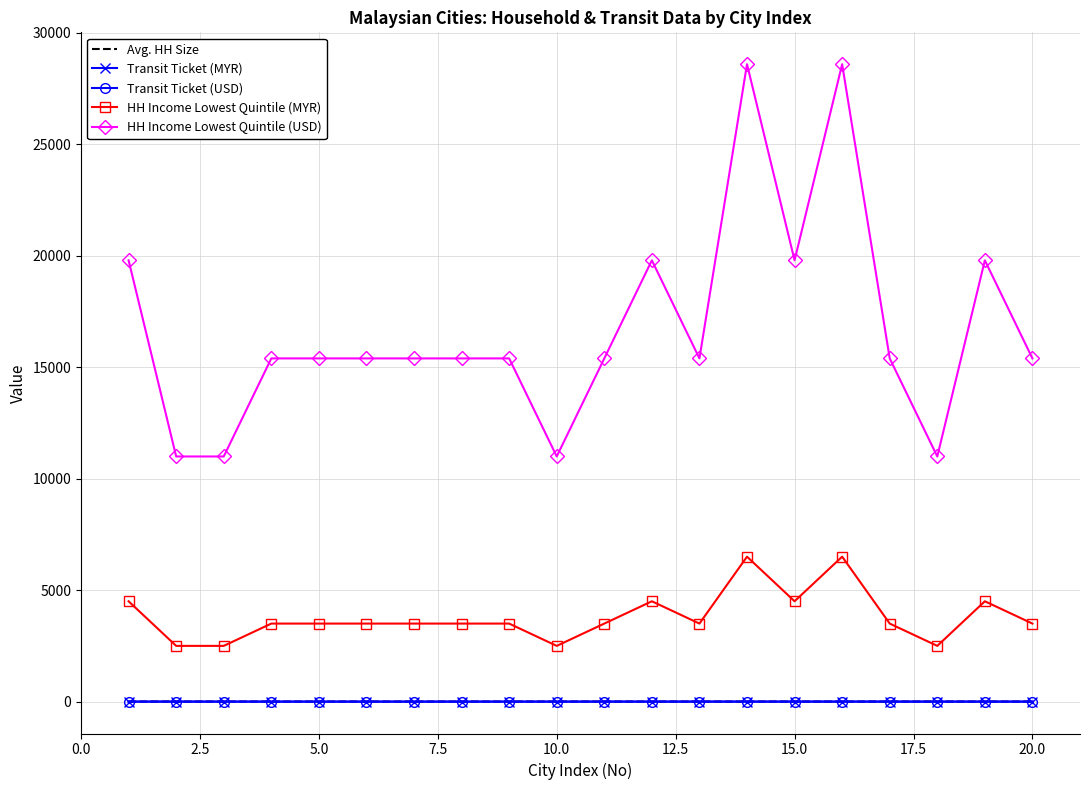

Which series has the widest spread of values?

HH Income Lowest Quintile (USD)